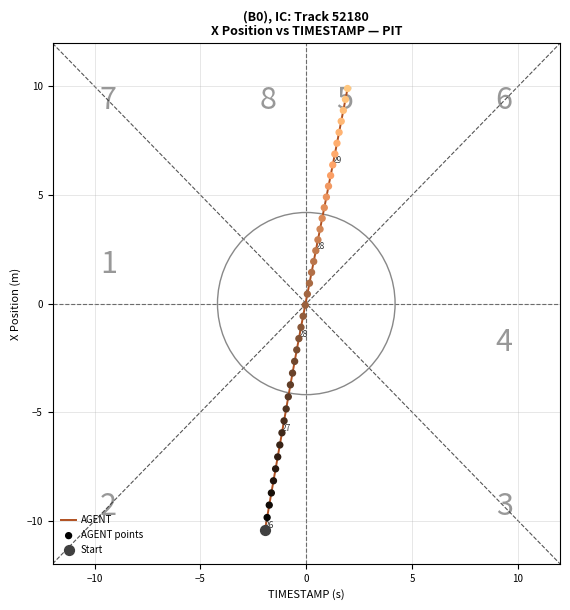

What is the smallest value displayed?

-10.4